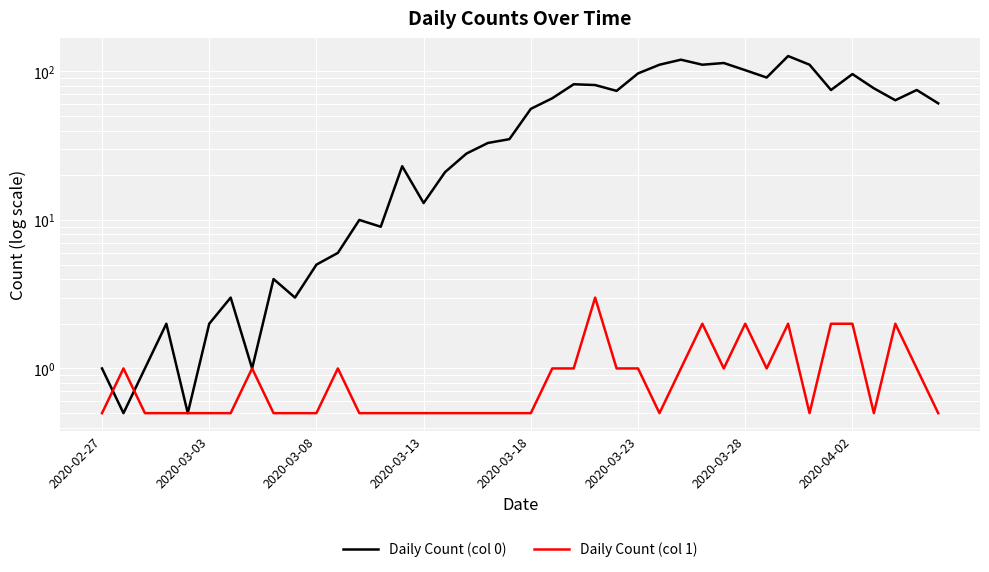

At how many categories does at least one series exceed 12?

26